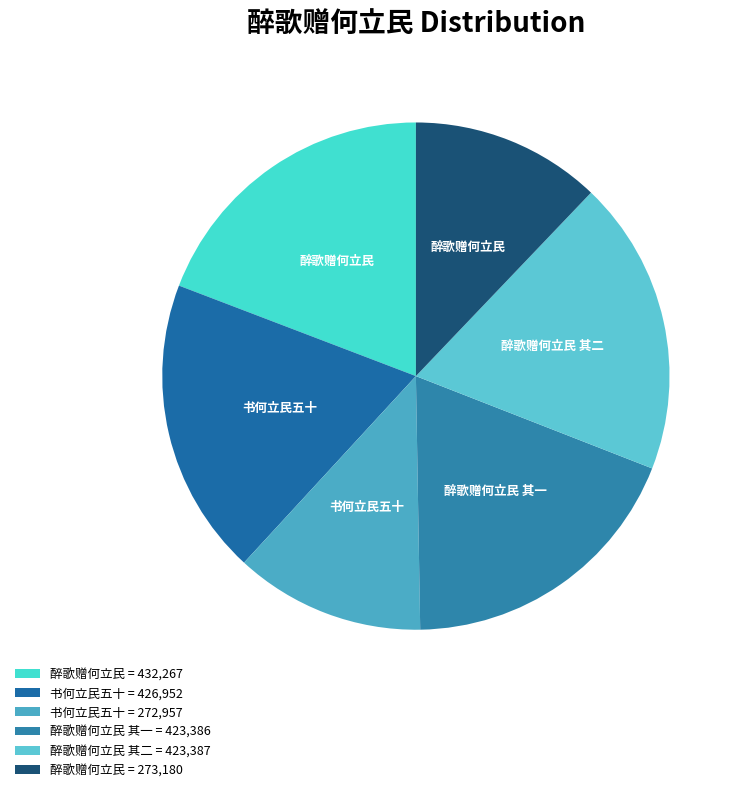

To the nearest percent, what is the difference between the largest and smallest slice percentages?

7%